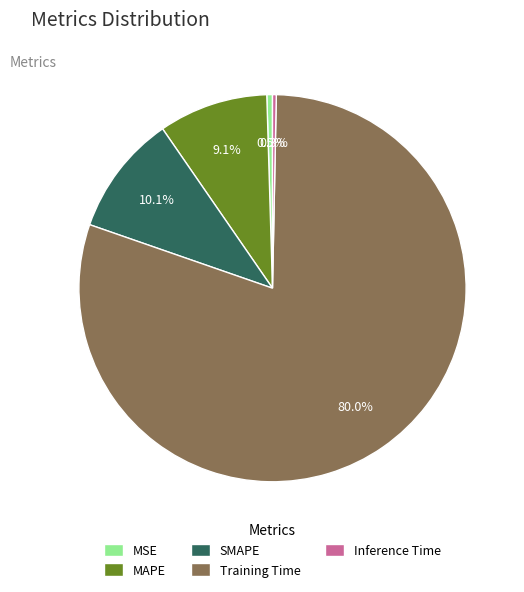

Is it true that MAPE is 1% of the pie?

False